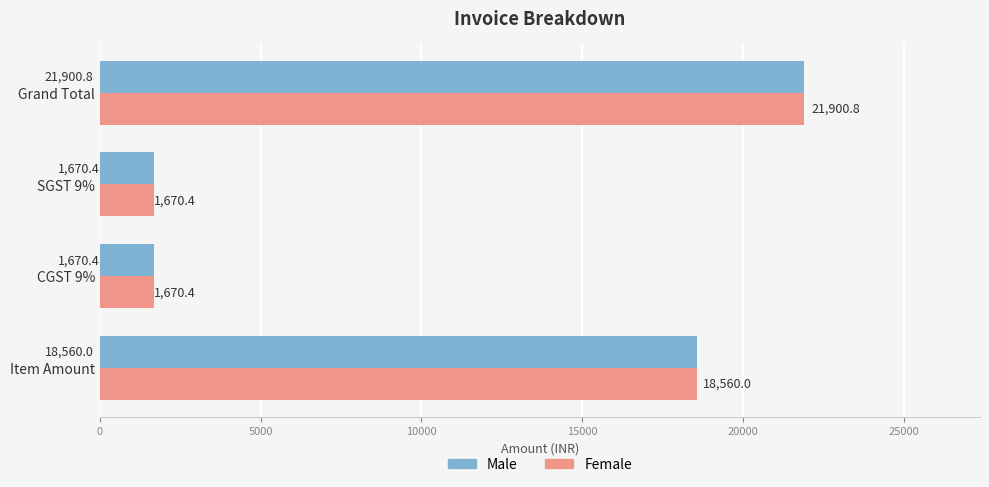

The Male series shows 18560.0 at Item Amount. True or false?

True